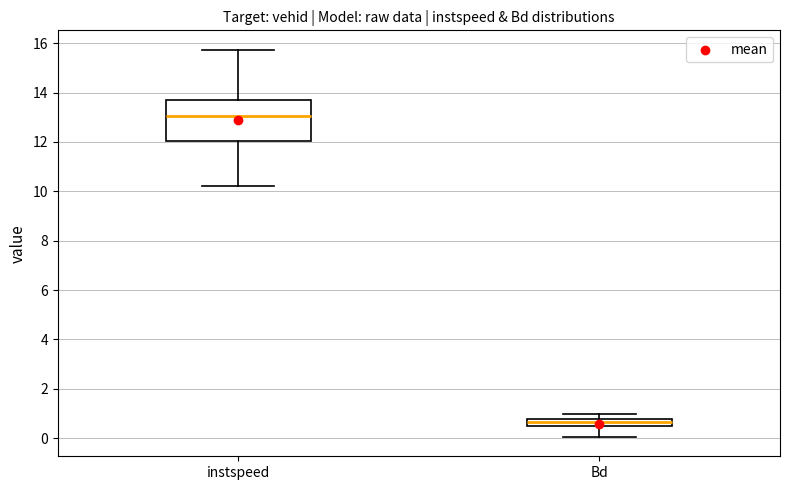

Which box has the lowest median line?

Bd